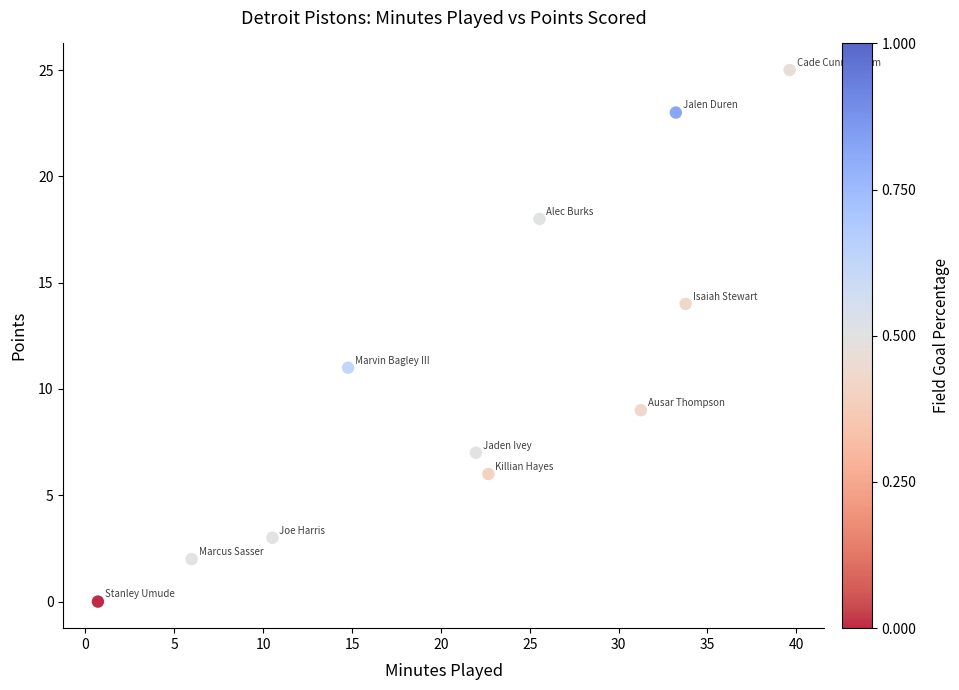

What is the average Y value?

11